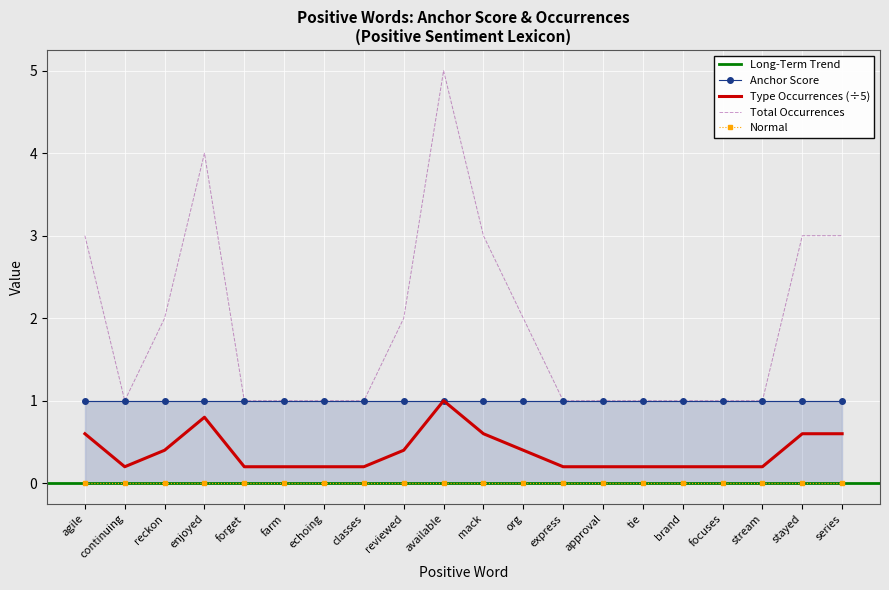

Is it true that Total Occurrences equals 1.0 at express?

True